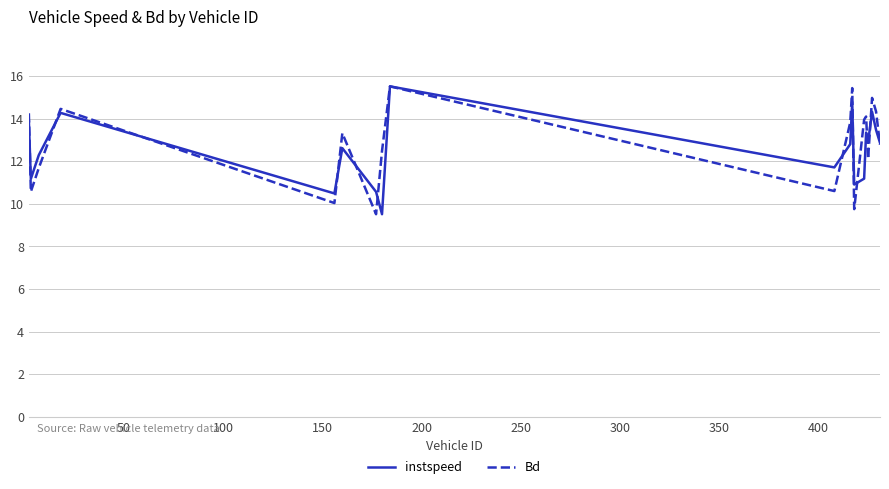

What is the maximum value for Bd?

15.5